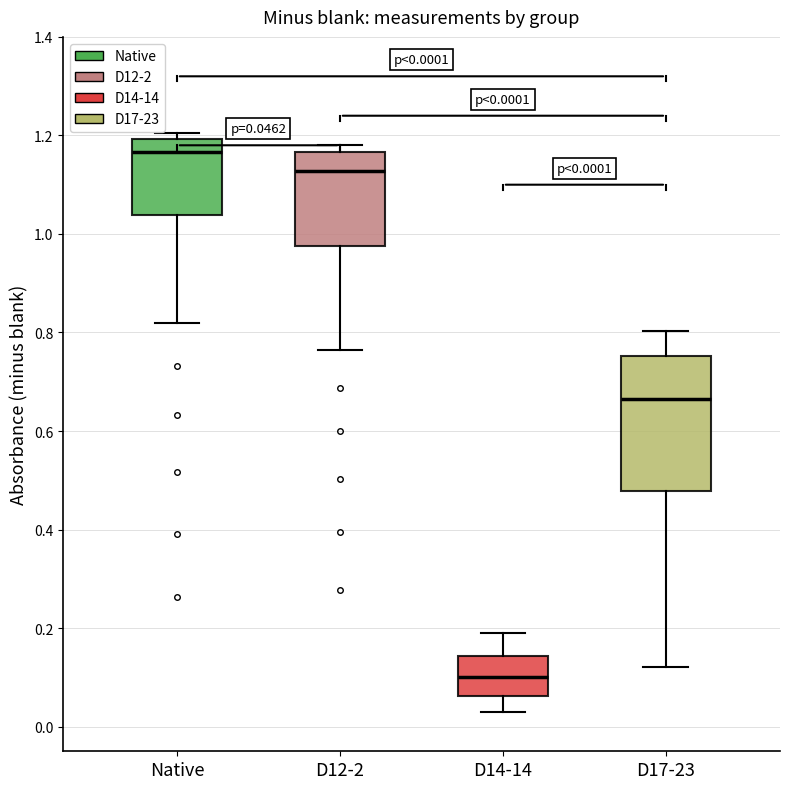

Which box is the tallest, from its lower edge to its upper edge?

D17-23